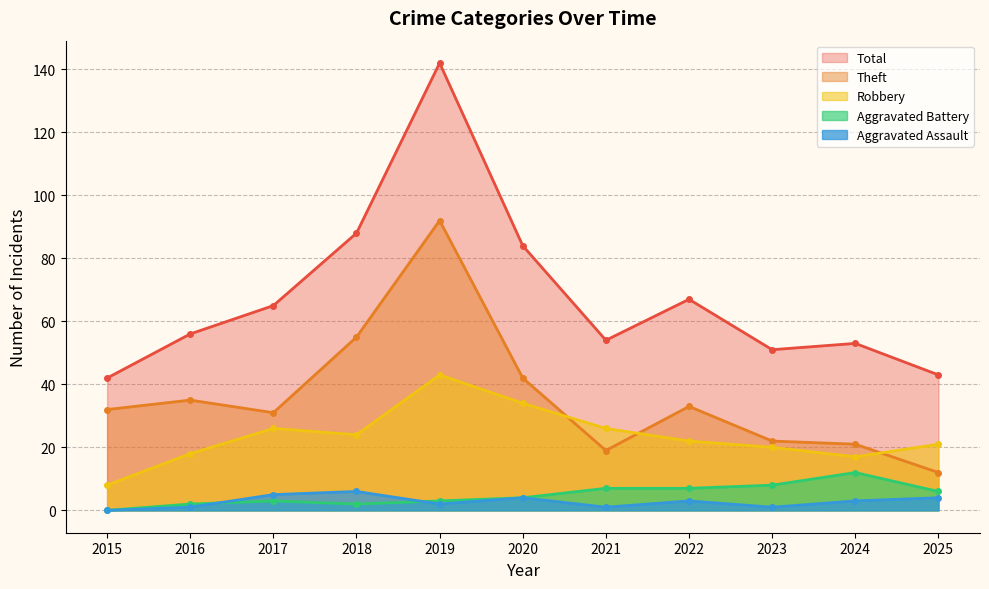

At which category is the sum across all series the highest?

2019